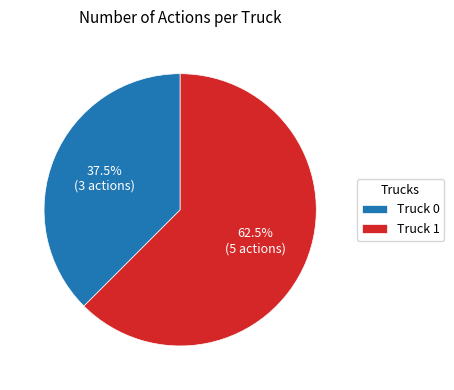

To the nearest percent, what is the combined percentage of Truck 0 and Truck 1?

100%